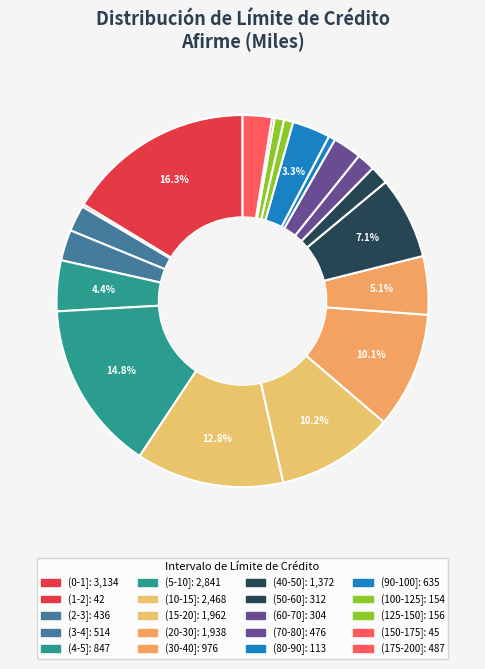

To the nearest percent, what portion does (90-100] represent?

3%